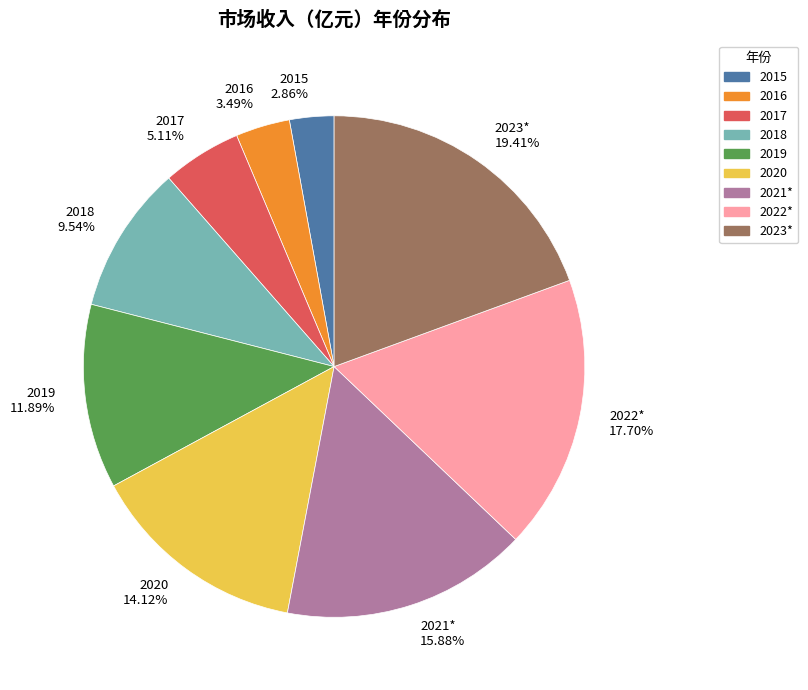

The 2017 slice represents 5% of the pie. True or false?

True